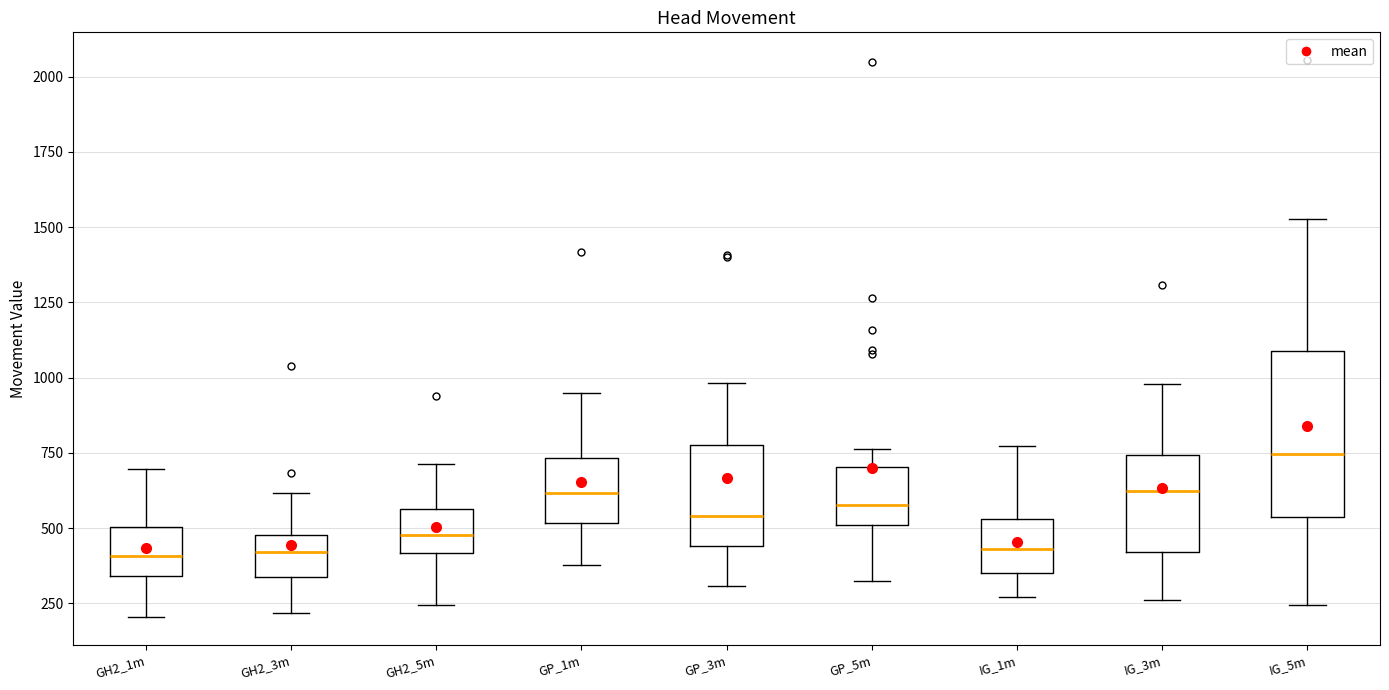

Which box is the tallest, from its lower edge to its upper edge?

IG_5m